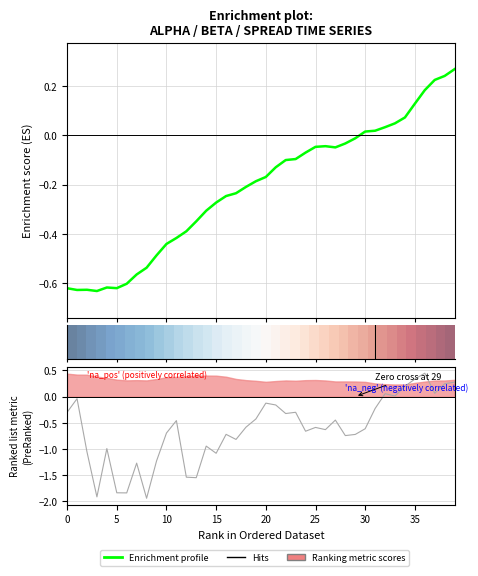

Reading right to left, list all the values displayed in this chart.

alpha: 0.3	0.2	0.2	0.2	0.1	0.1	0.0	0.0	0.0	0.0	-0.0	-0.0	-0.0	-0.0	-0.0	-0.1	-0.1	-0.1	-0.1	-0.2	-0.2	-0.2	-0.2	-0.2	-0.3	-0.3	-0.3	-0.4	-0.4	-0.4	-0.5	-0.5	-0.6	-0.6	-0.6	-0.6	-0.6	-0.6	-0.6	-0.6
spread: 0.3	0.2	0.1	0.4	0.3	0.2	0.0	0.1	-0.2	-0.6	-0.7	-0.7	-0.4	-0.6	-0.6	-0.7	-0.3	-0.3	-0.2	-0.1	-0.4	-0.6	-0.8	-0.7	-1.1	-0.9	-1.6	-1.5	-0.5	-0.7	-1.2	-1.9	-1.3	-1.8	-1.8	-1.0	-1.9	-1.1	-0.0	-0.3